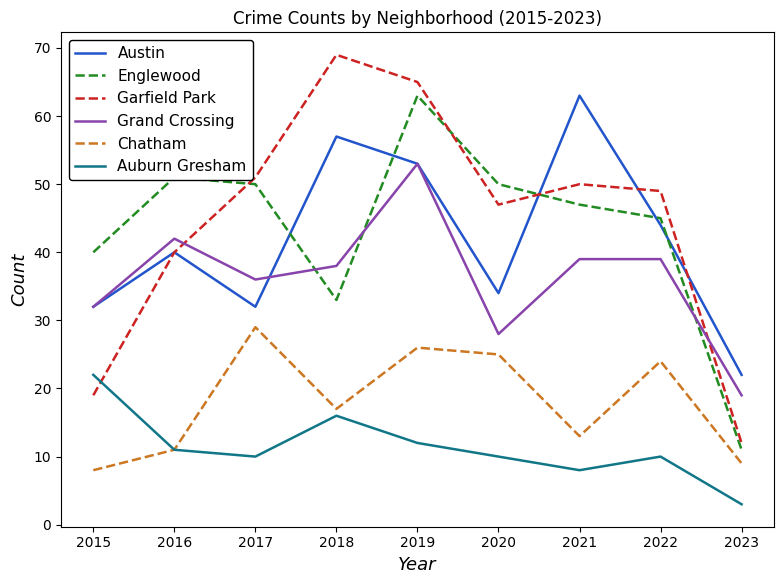

At 2017, list the series in order from smallest to largest.

Auburn Gresham, Chatham, Austin, Grand Crossing, Englewood, Garfield Park